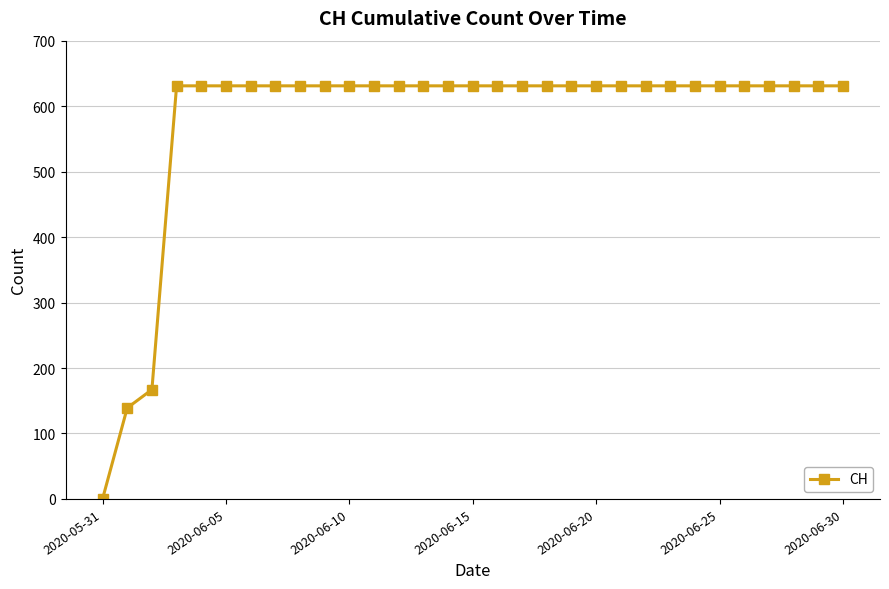

How many lines are shown in the chart?

1